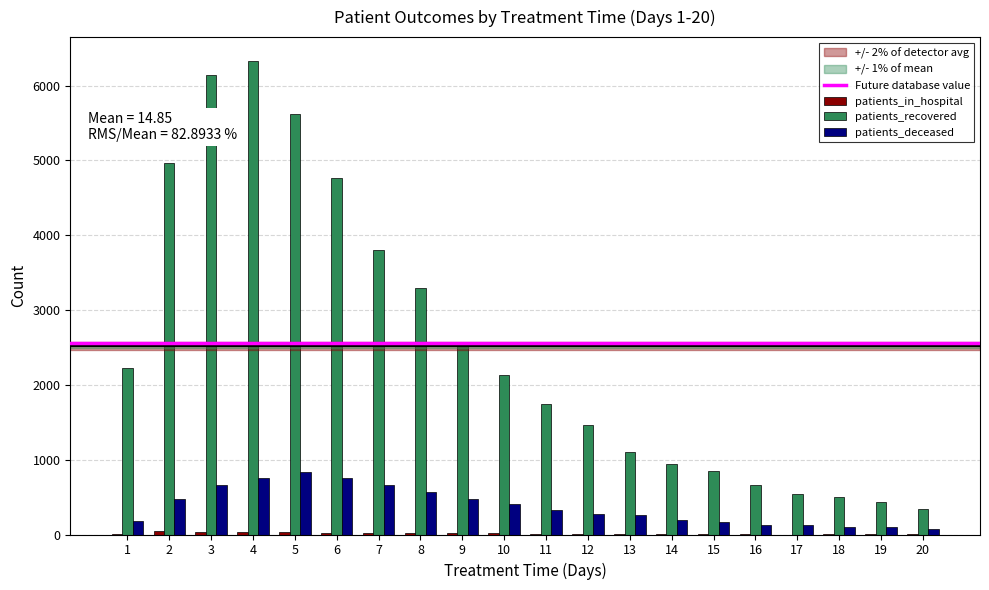

The value of patients_recovered at 13 is 1099. True or false?

True